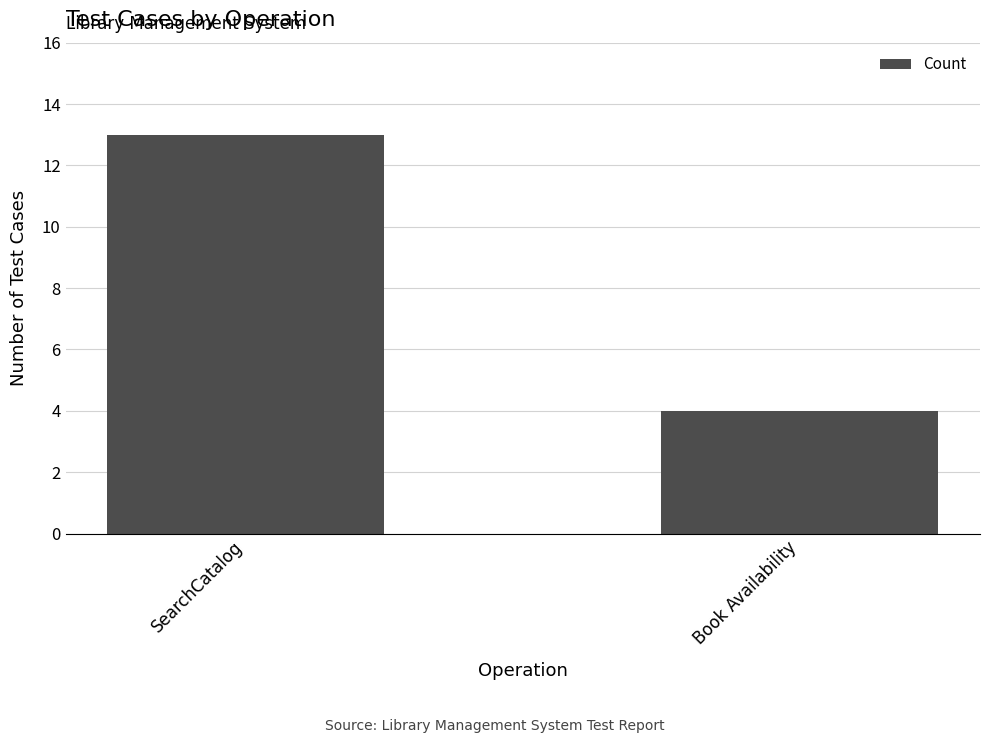

Is it true that the value at Book Availability is 6?

False